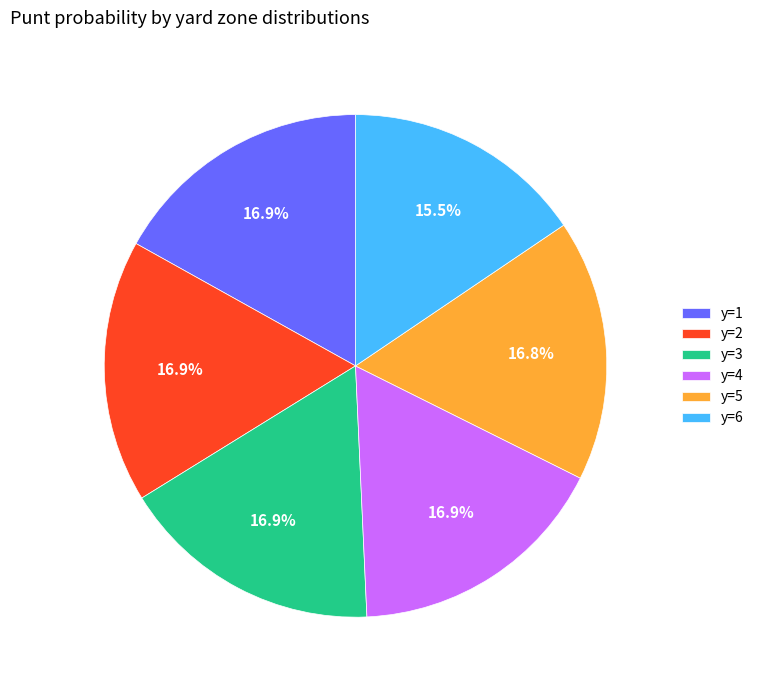

To the nearest percent, what is the difference between the largest and smallest slice percentages?

1%